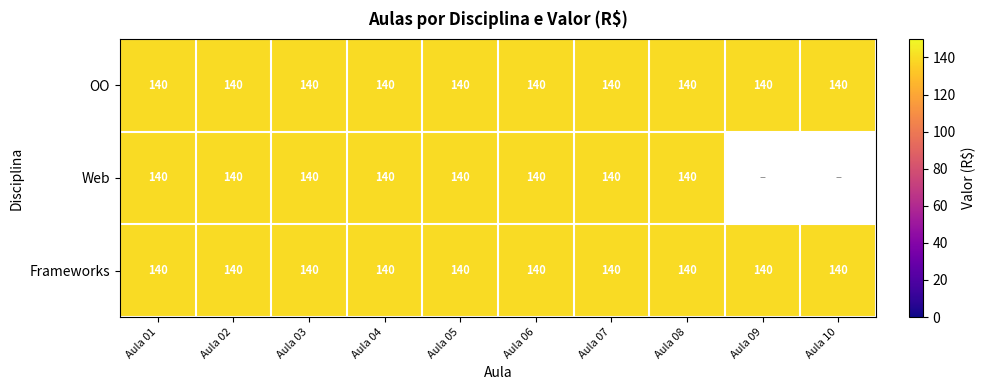

Between Aula 02 and Aula 01, which is larger?

Aula 02